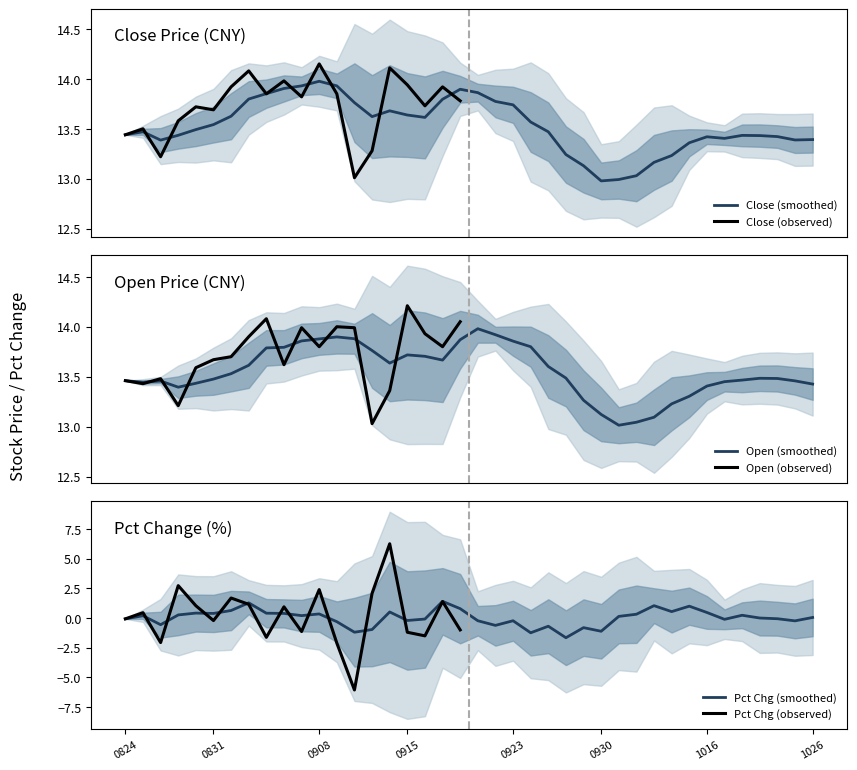

What is the maximum value for Open (smoothed)?

14.0